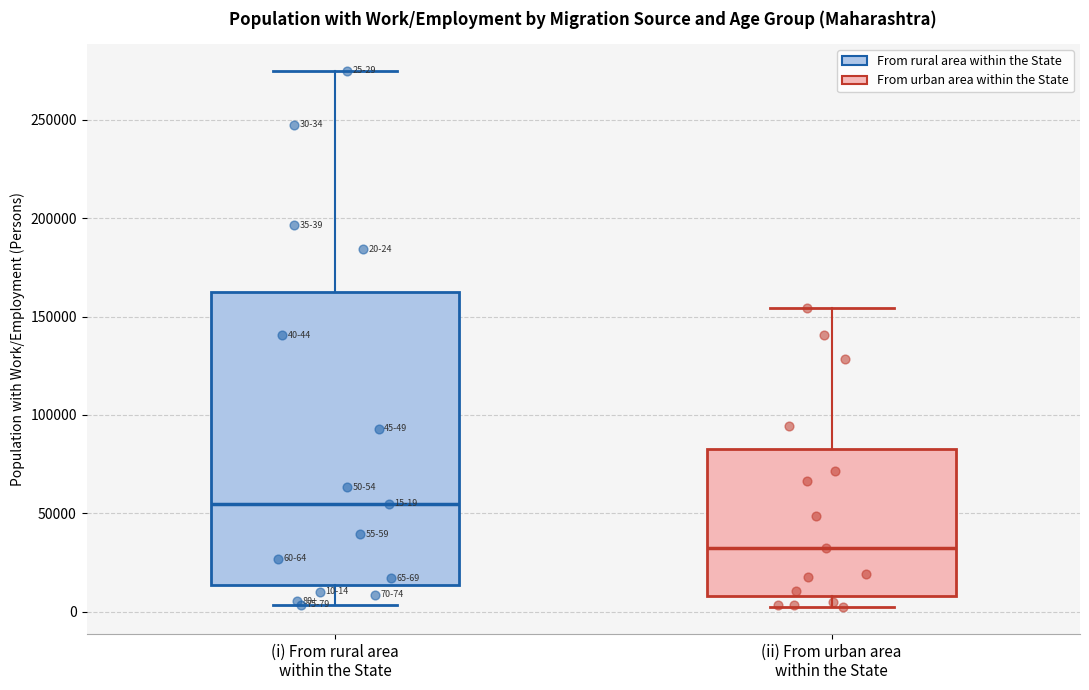

Which box is the tallest, from its lower edge to its upper edge?

(i) From rural area within the State